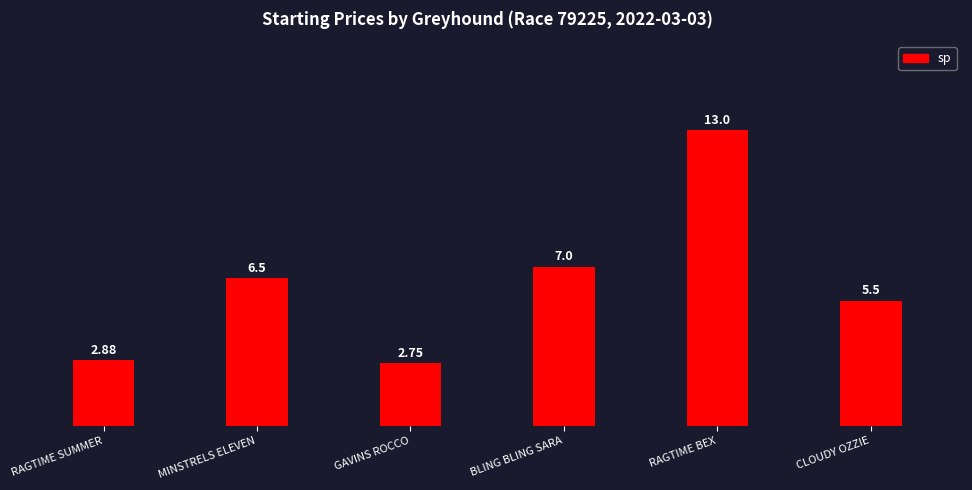

How many bars are there in total?

6